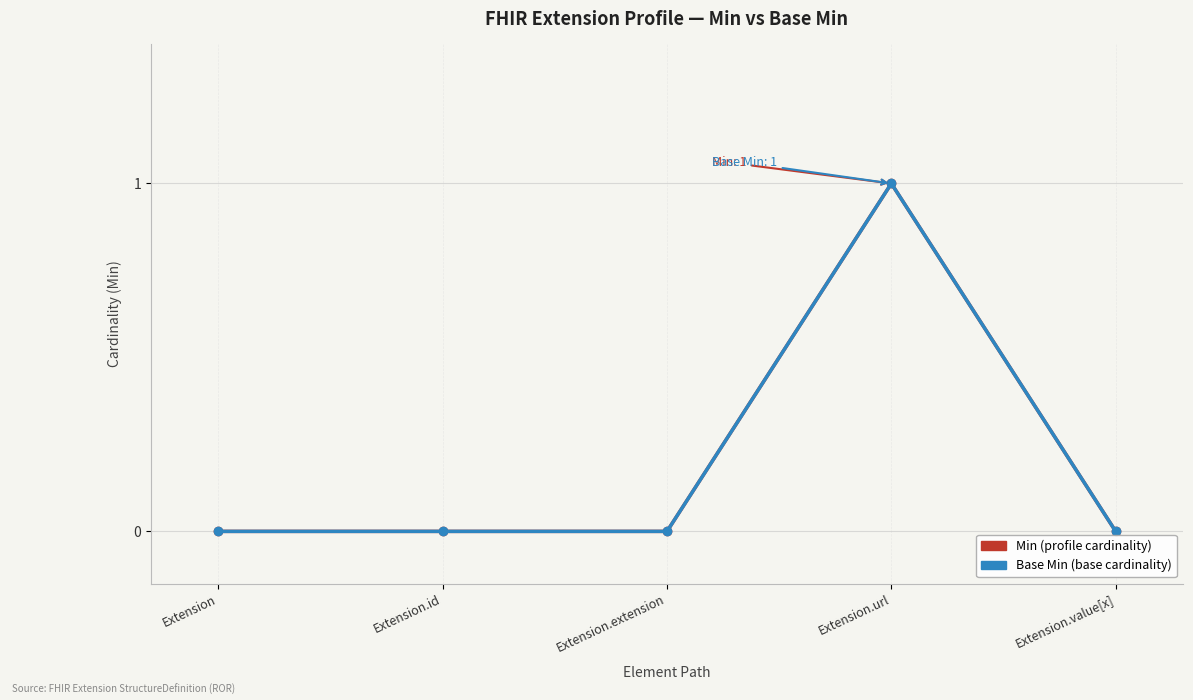

How many lines are shown in the chart?

2